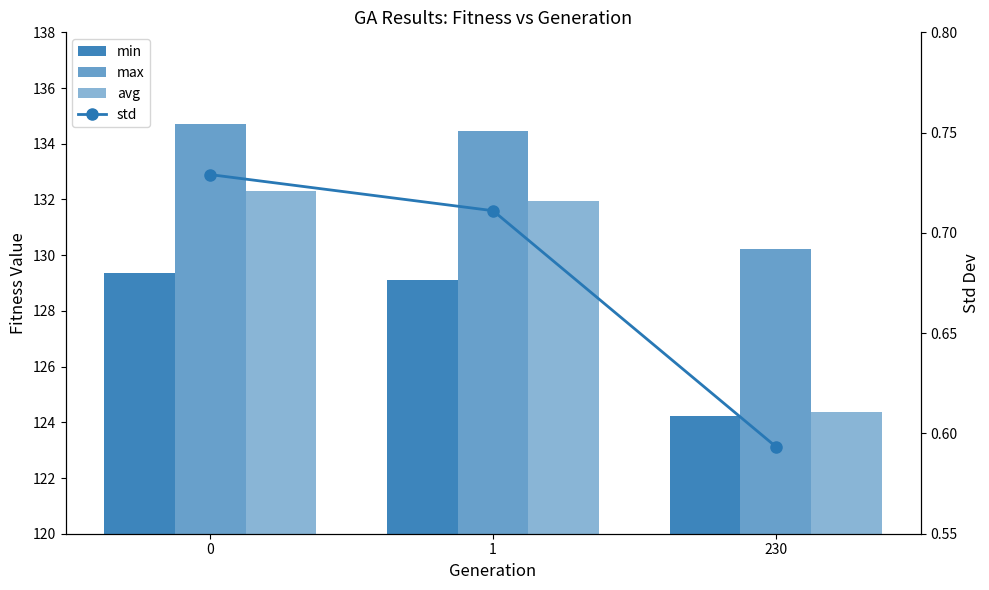

How many distinct data groups are displayed?

4